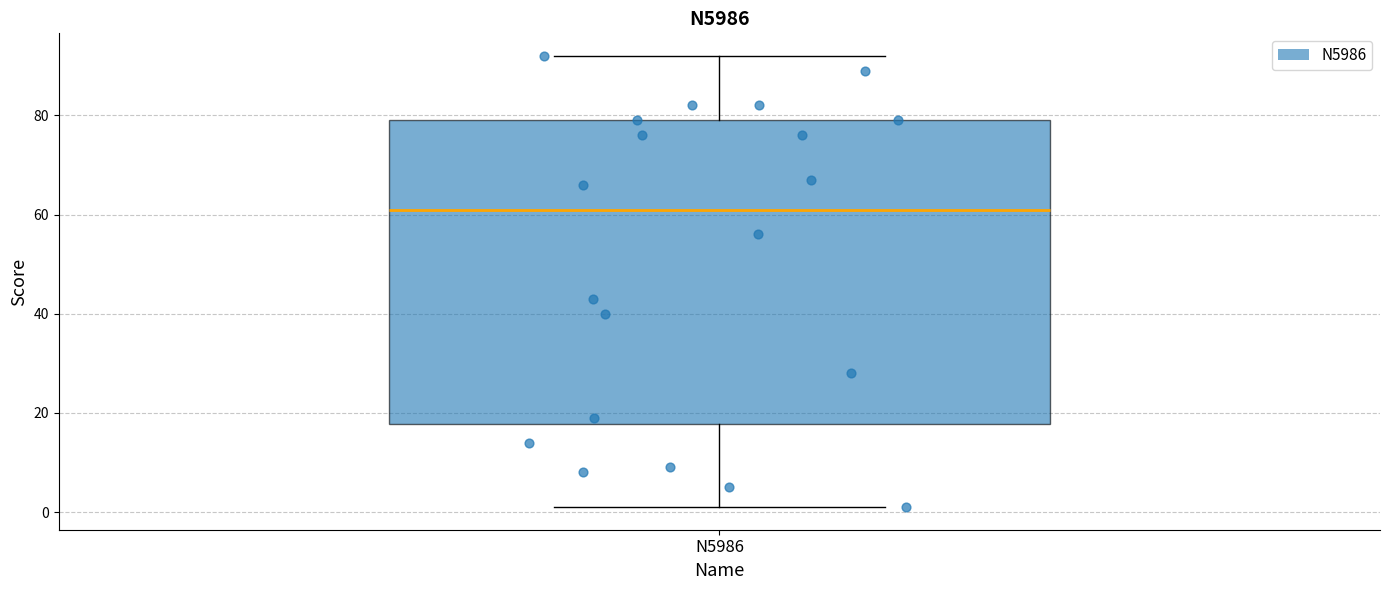

Read this box plot against the y-axis: the position of the median line, the range covered by the box, and the ends of both whiskers. The values are not printed on the chart, so give them approximately, as read against the axis.

median 62, box 18 to 80, whiskers 2 to 92